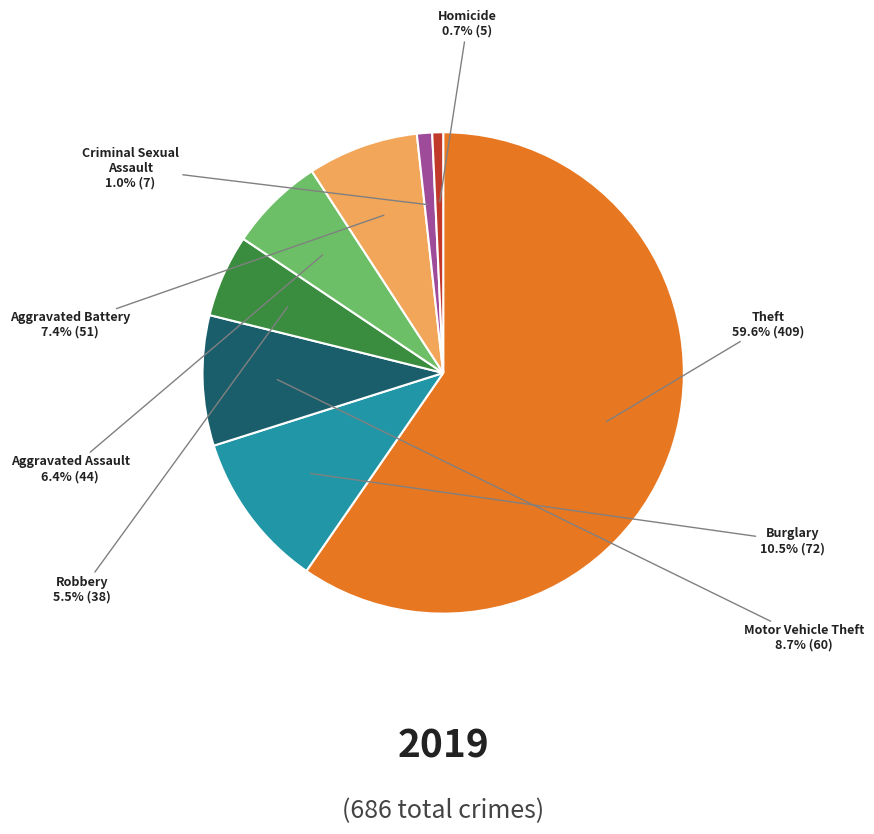

Does any single category account for the majority?

Yes